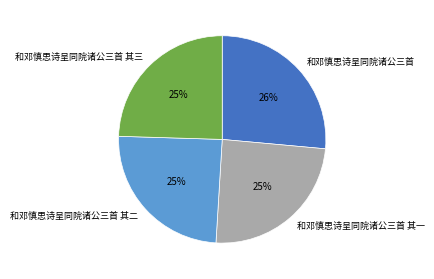

Does 和邓慎思诗呈同院诸公三首 其一 account for over 50% of the chart?

No